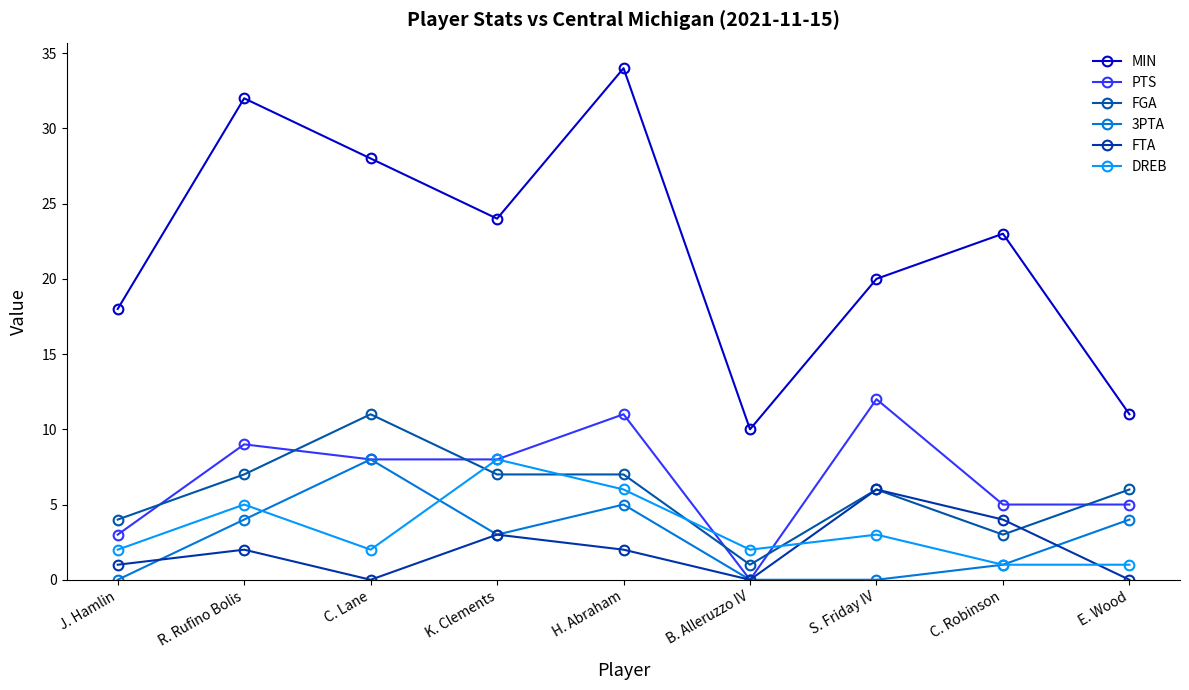

What is the label of the 1st point from the right?

E. Wood